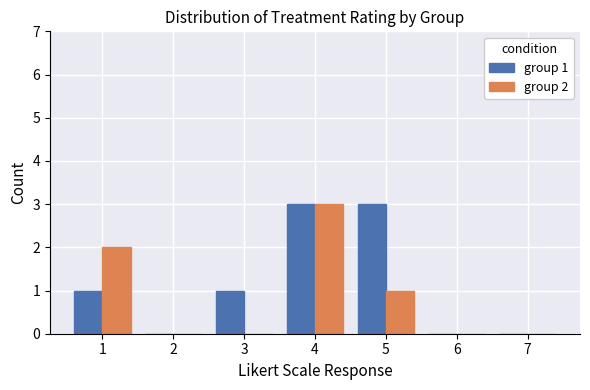

The group 2 series shows -1 at 7. True or false?

False